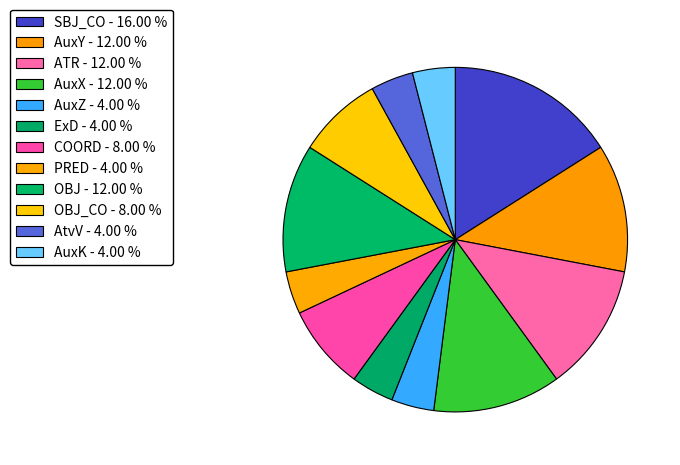

To the nearest percent, what is the average slice percentage?

8%